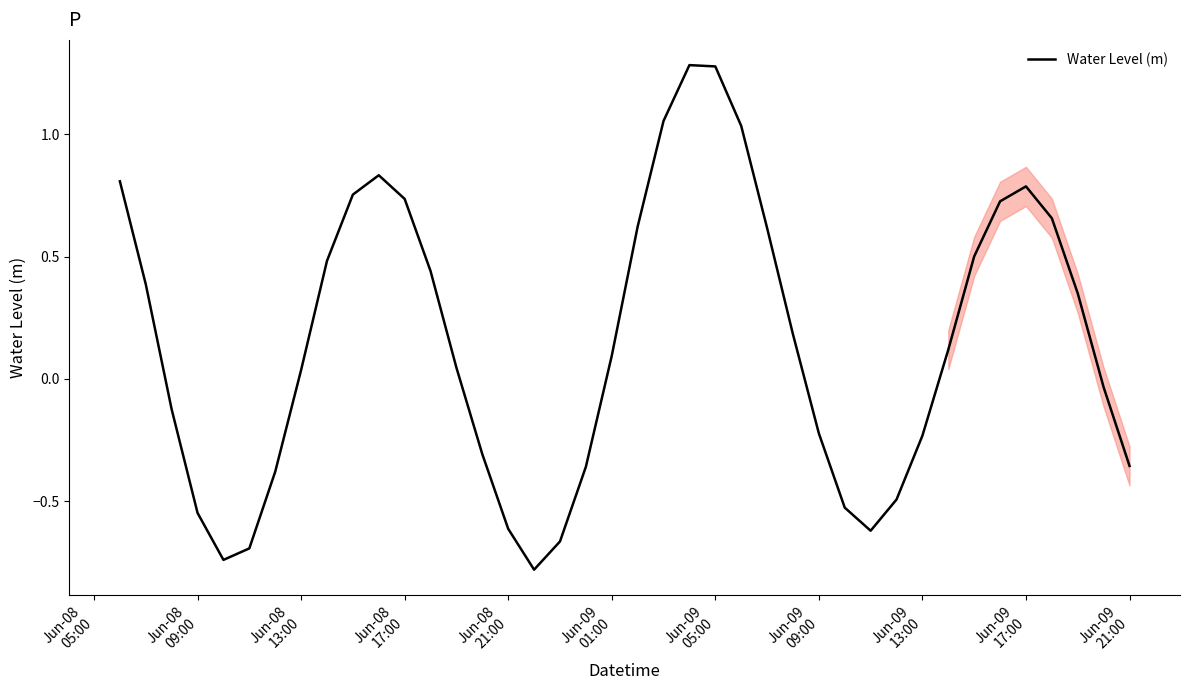

What is the difference between the maximum and minimum values?

2.1